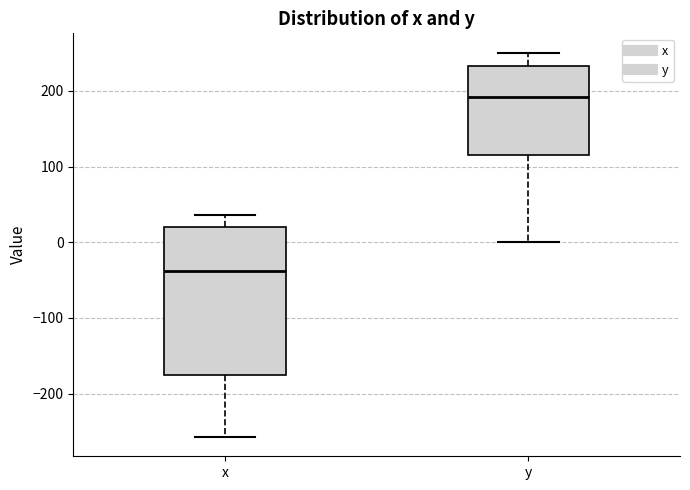

Which box is the tallest, from its lower edge to its upper edge?

x